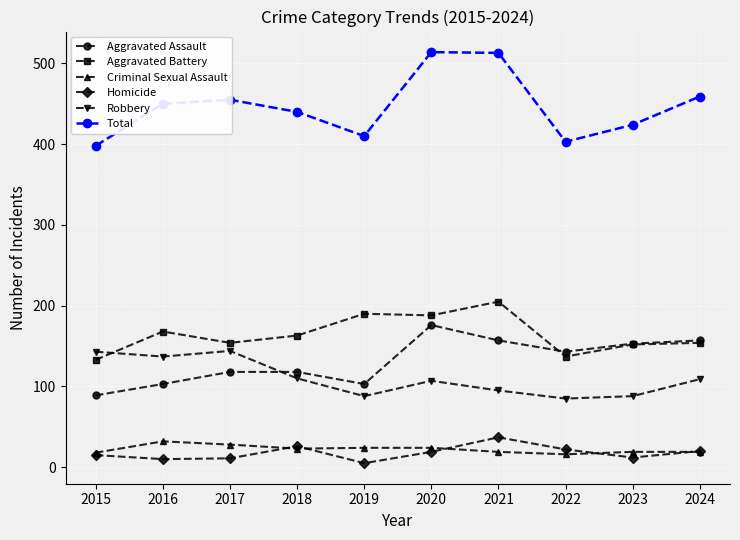

What is the value of the Total point at the 5th from the left?

410